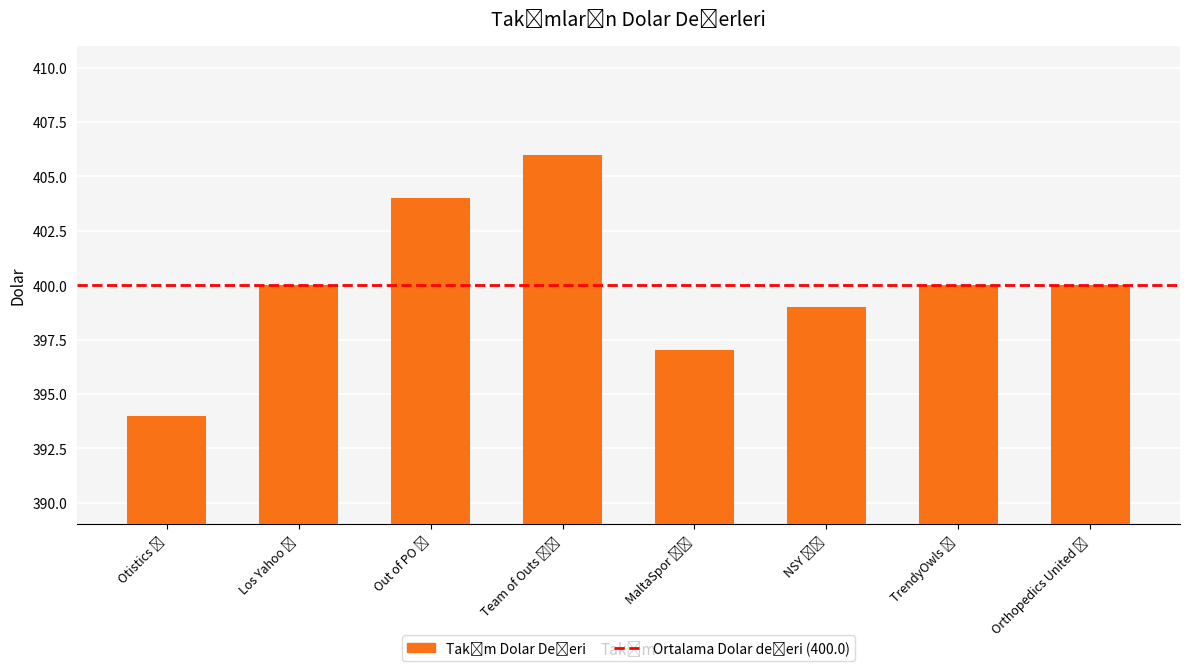

What is the sum of all values?

3200